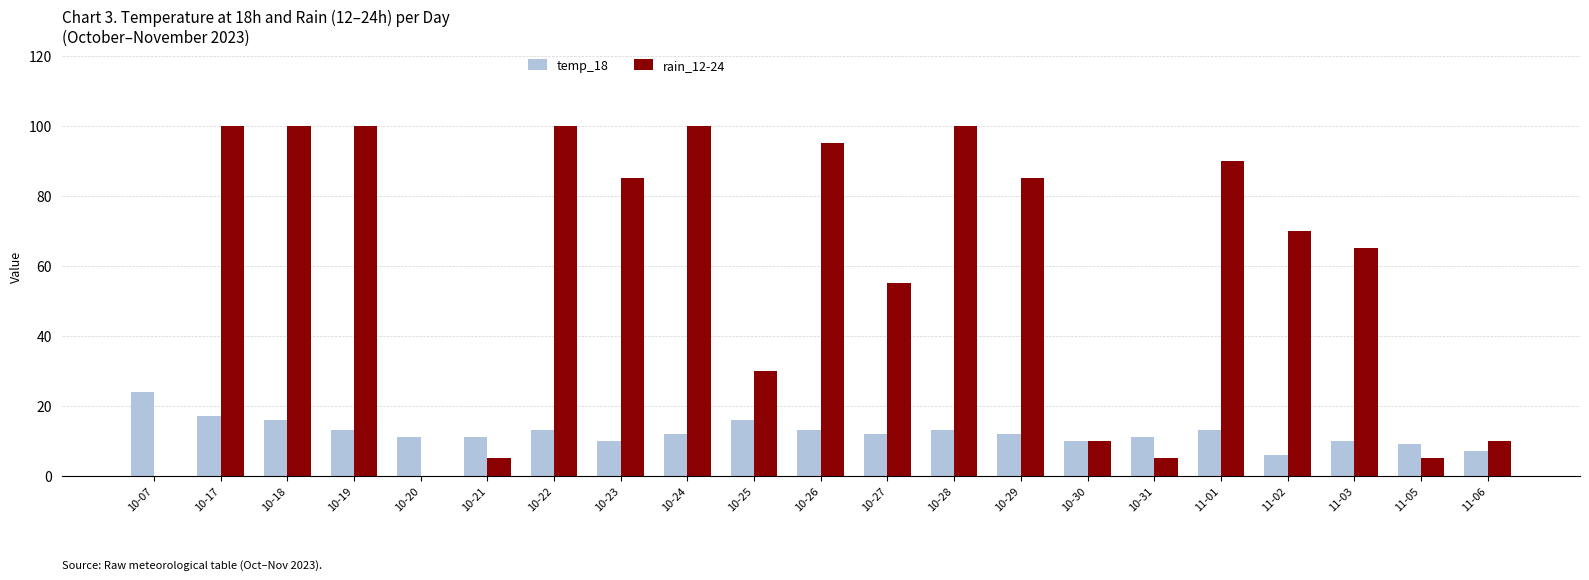

At which label does rain_12-24 first exceed 70?

10-17